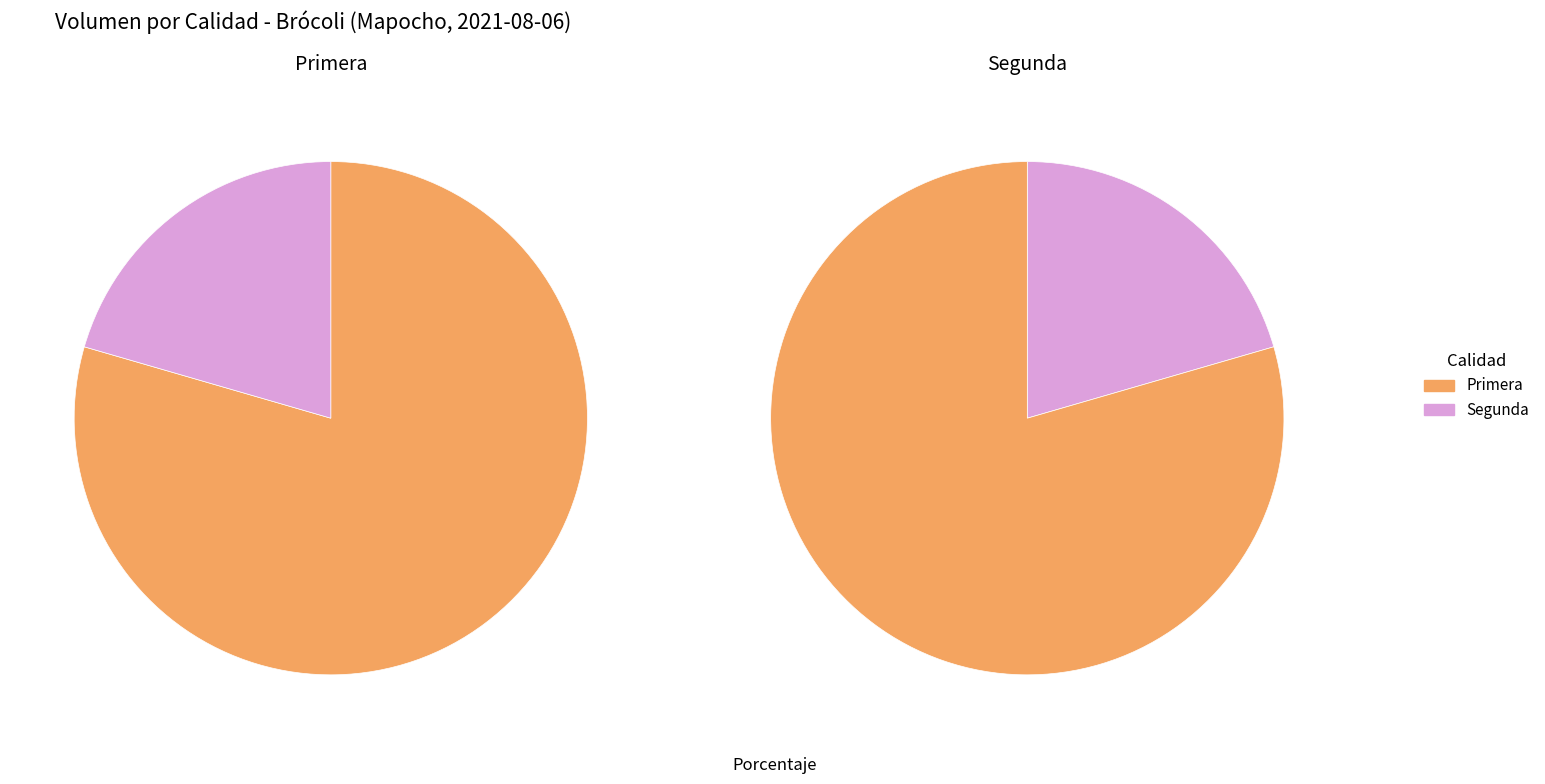

Which slice represents more than half of the pie?

Primera